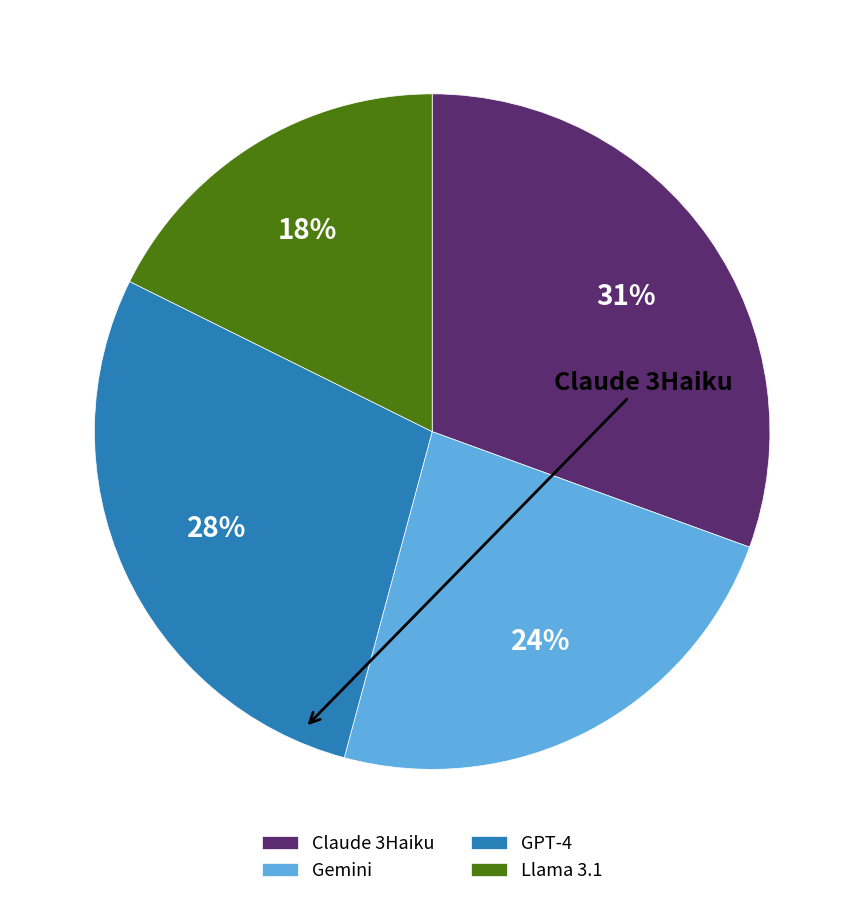

Is the sum of Claude 3Haiku and Gemini greater than half?

Yes